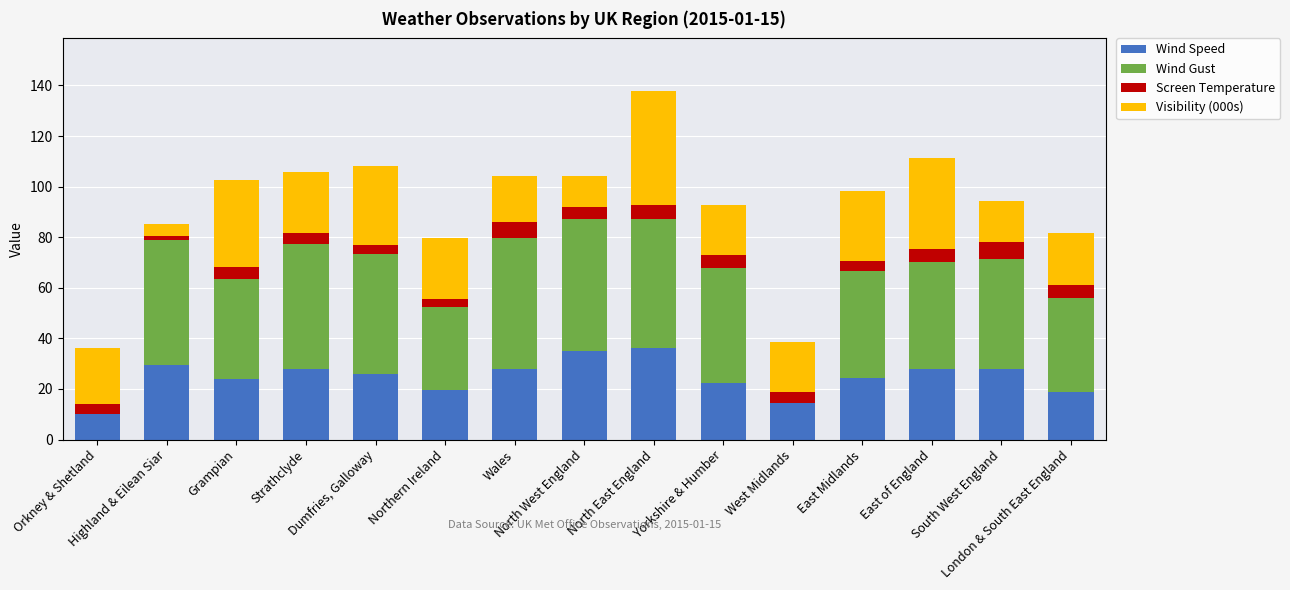

What is the total value across all series at Grampian?

102.8